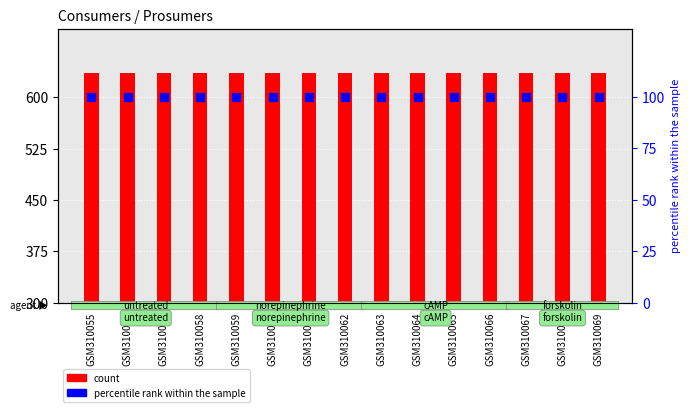

At which category is the sum across all series the highest?

GSM310055